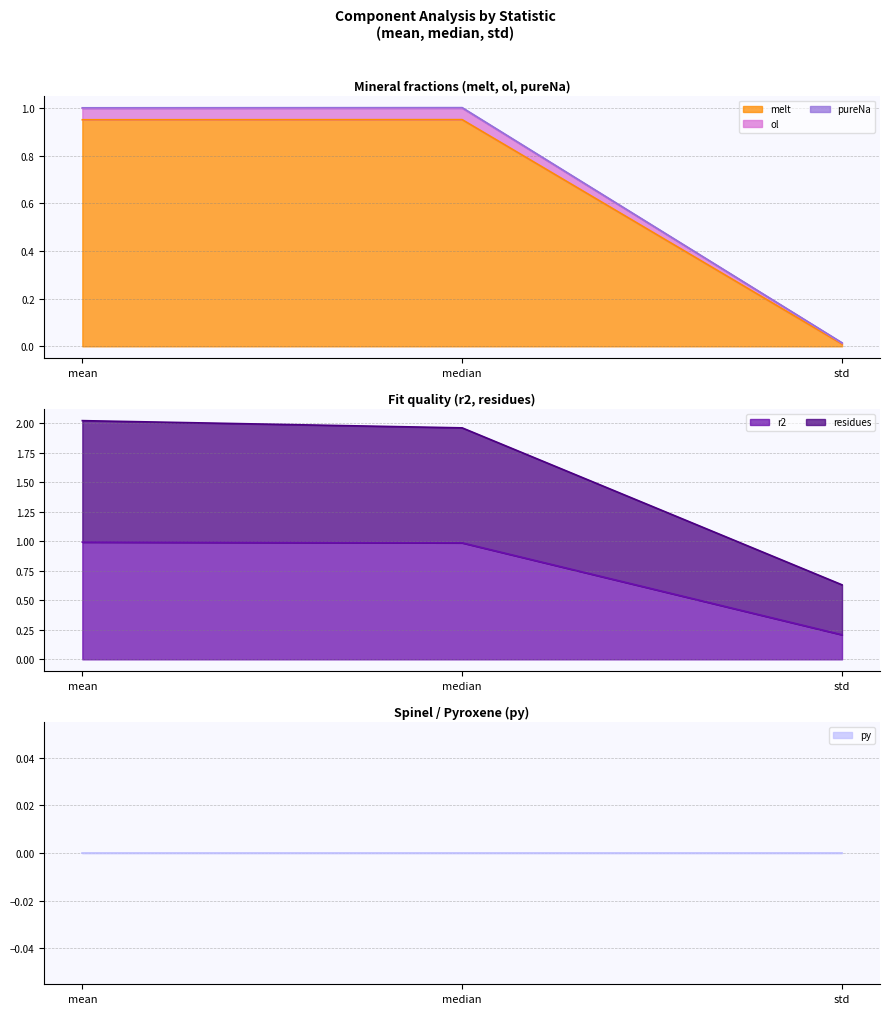

Is it true that melt equals 1.5 at median?

False